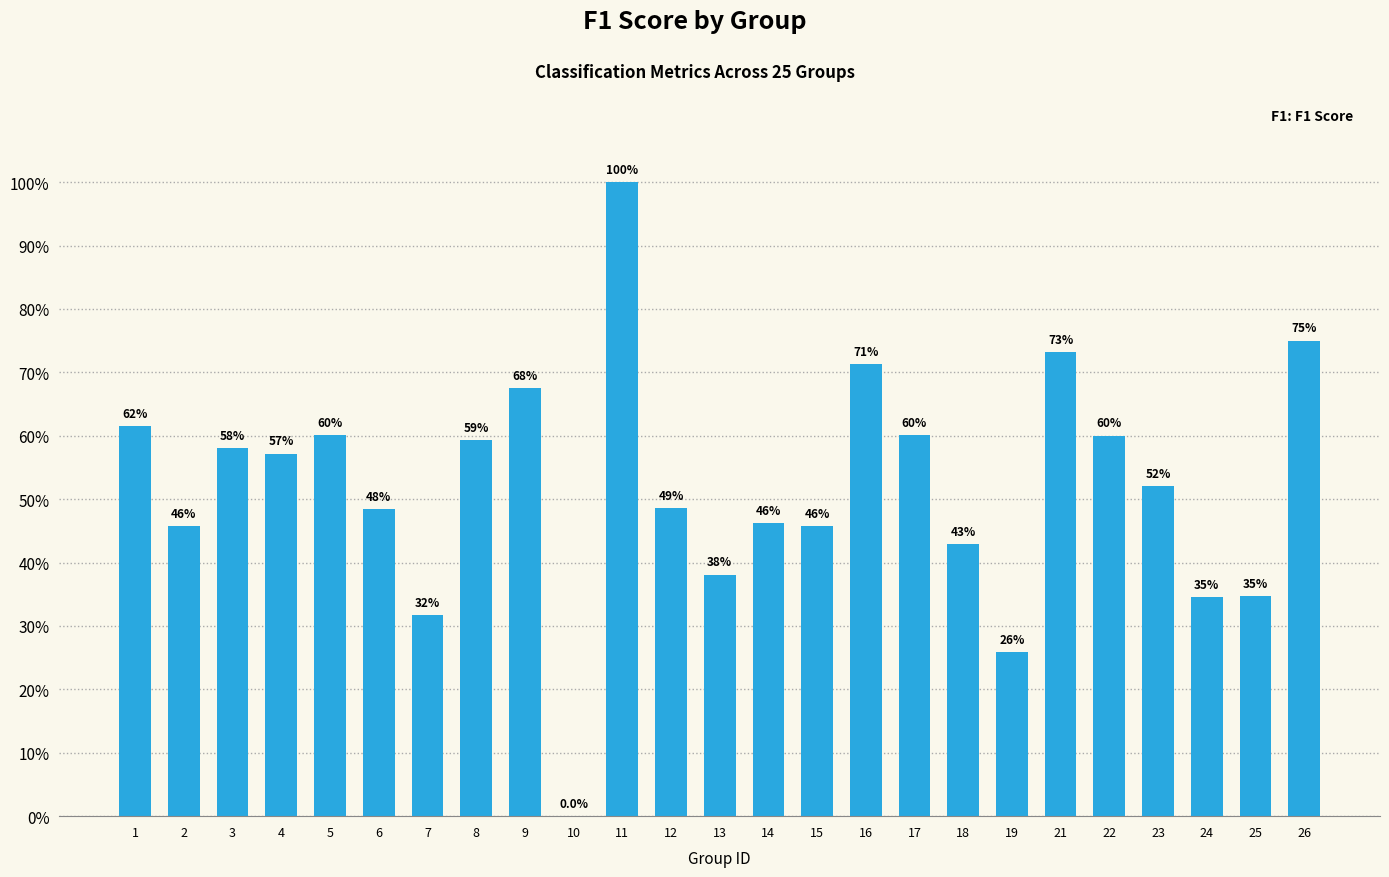

What is the value of the 17th bar from the left?

0.6